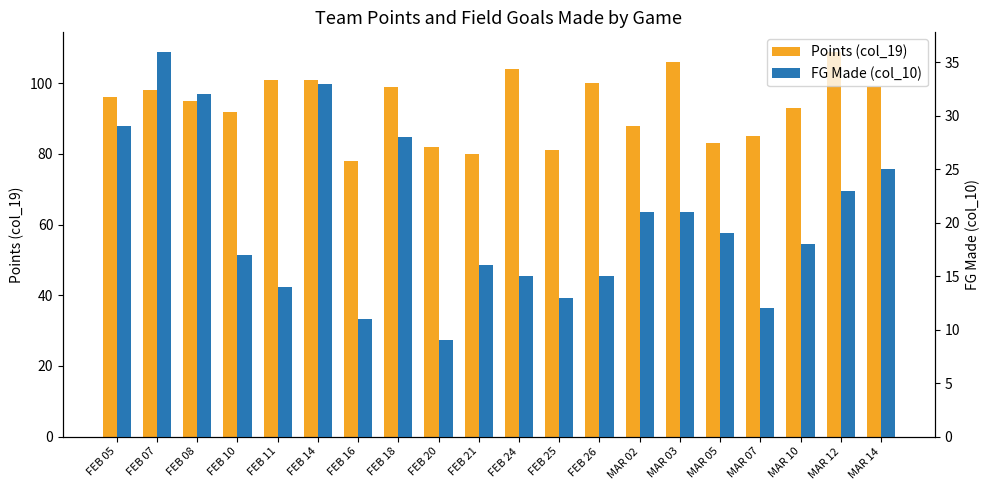

True or false: Points (col_19) has a value of 127 at FEB 08.

False